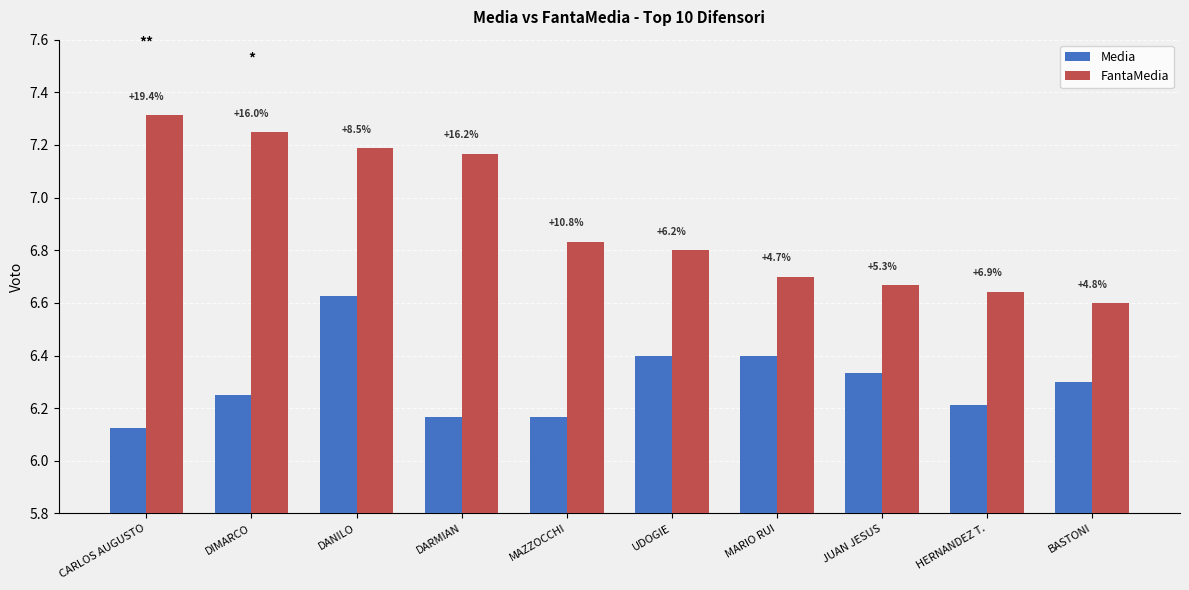

Does the chart contain stacked bars?

No